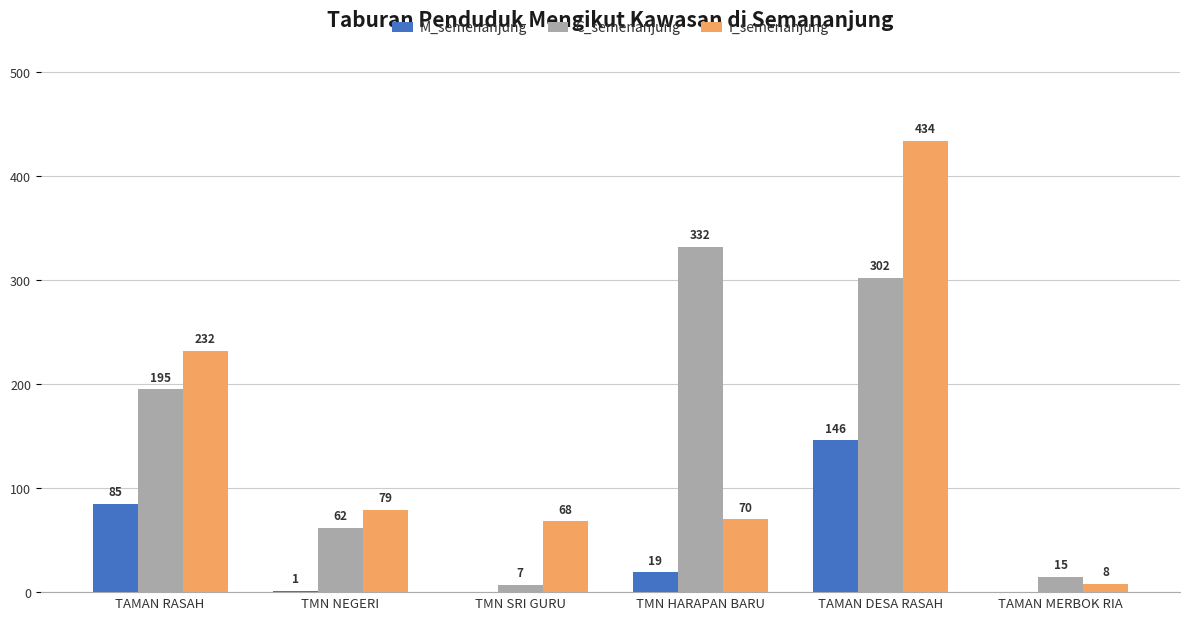

How many distinct data groups are displayed?

3